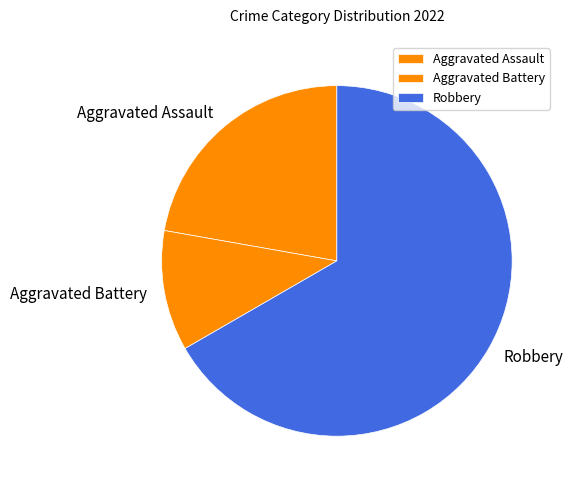

Rank the categories by value from lowest to highest.

Aggravated Battery, Aggravated Assault, Robbery